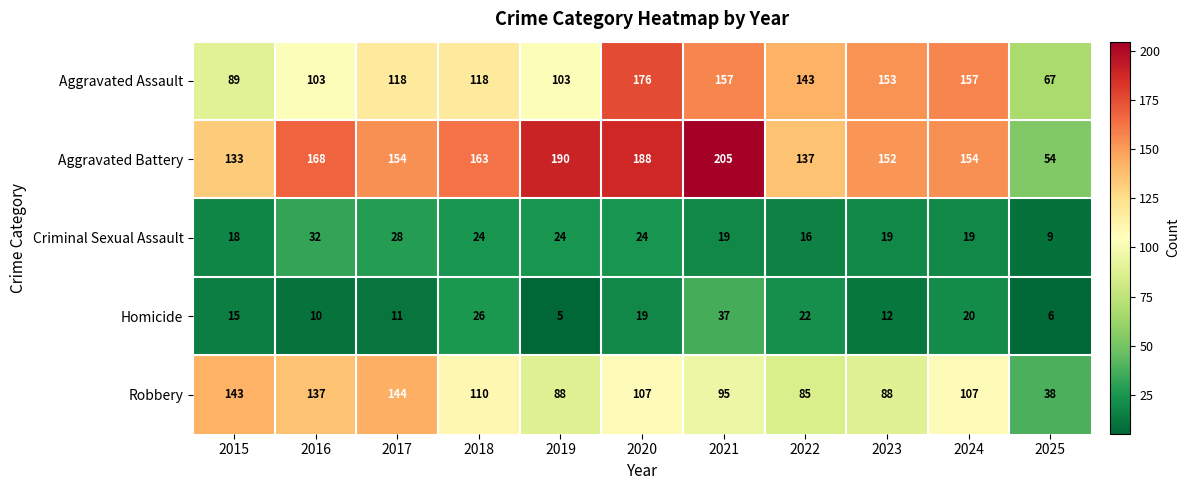

What is the difference between the maximum and second lowest values in the Homicide series?

31